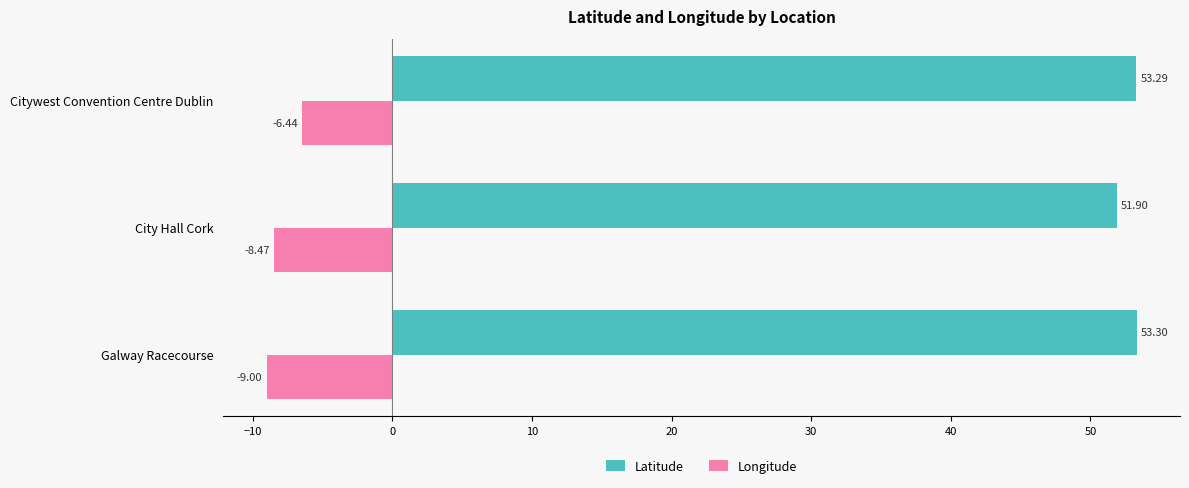

What is the maximum value shown in the chart?

53.3